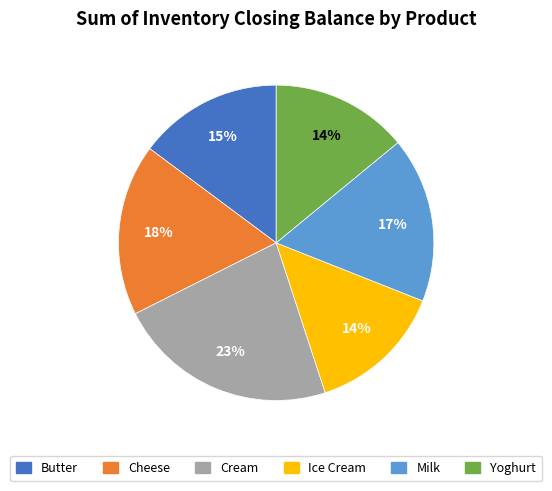

What percentage is the Yoghurt slice, to the nearest percent?

14%